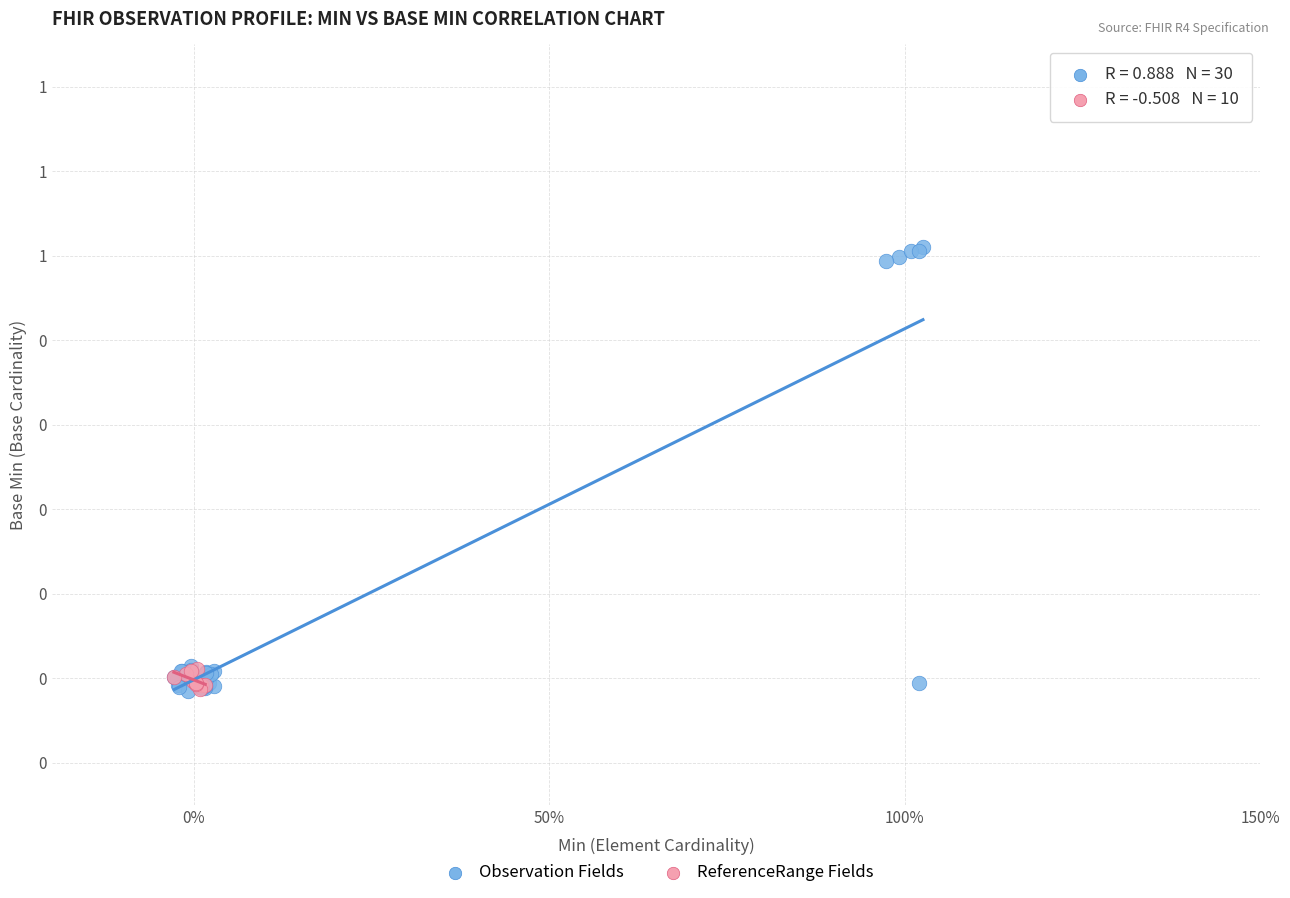

What are all the series names shown in the legend?

Observation Fields, ReferenceRange Fields